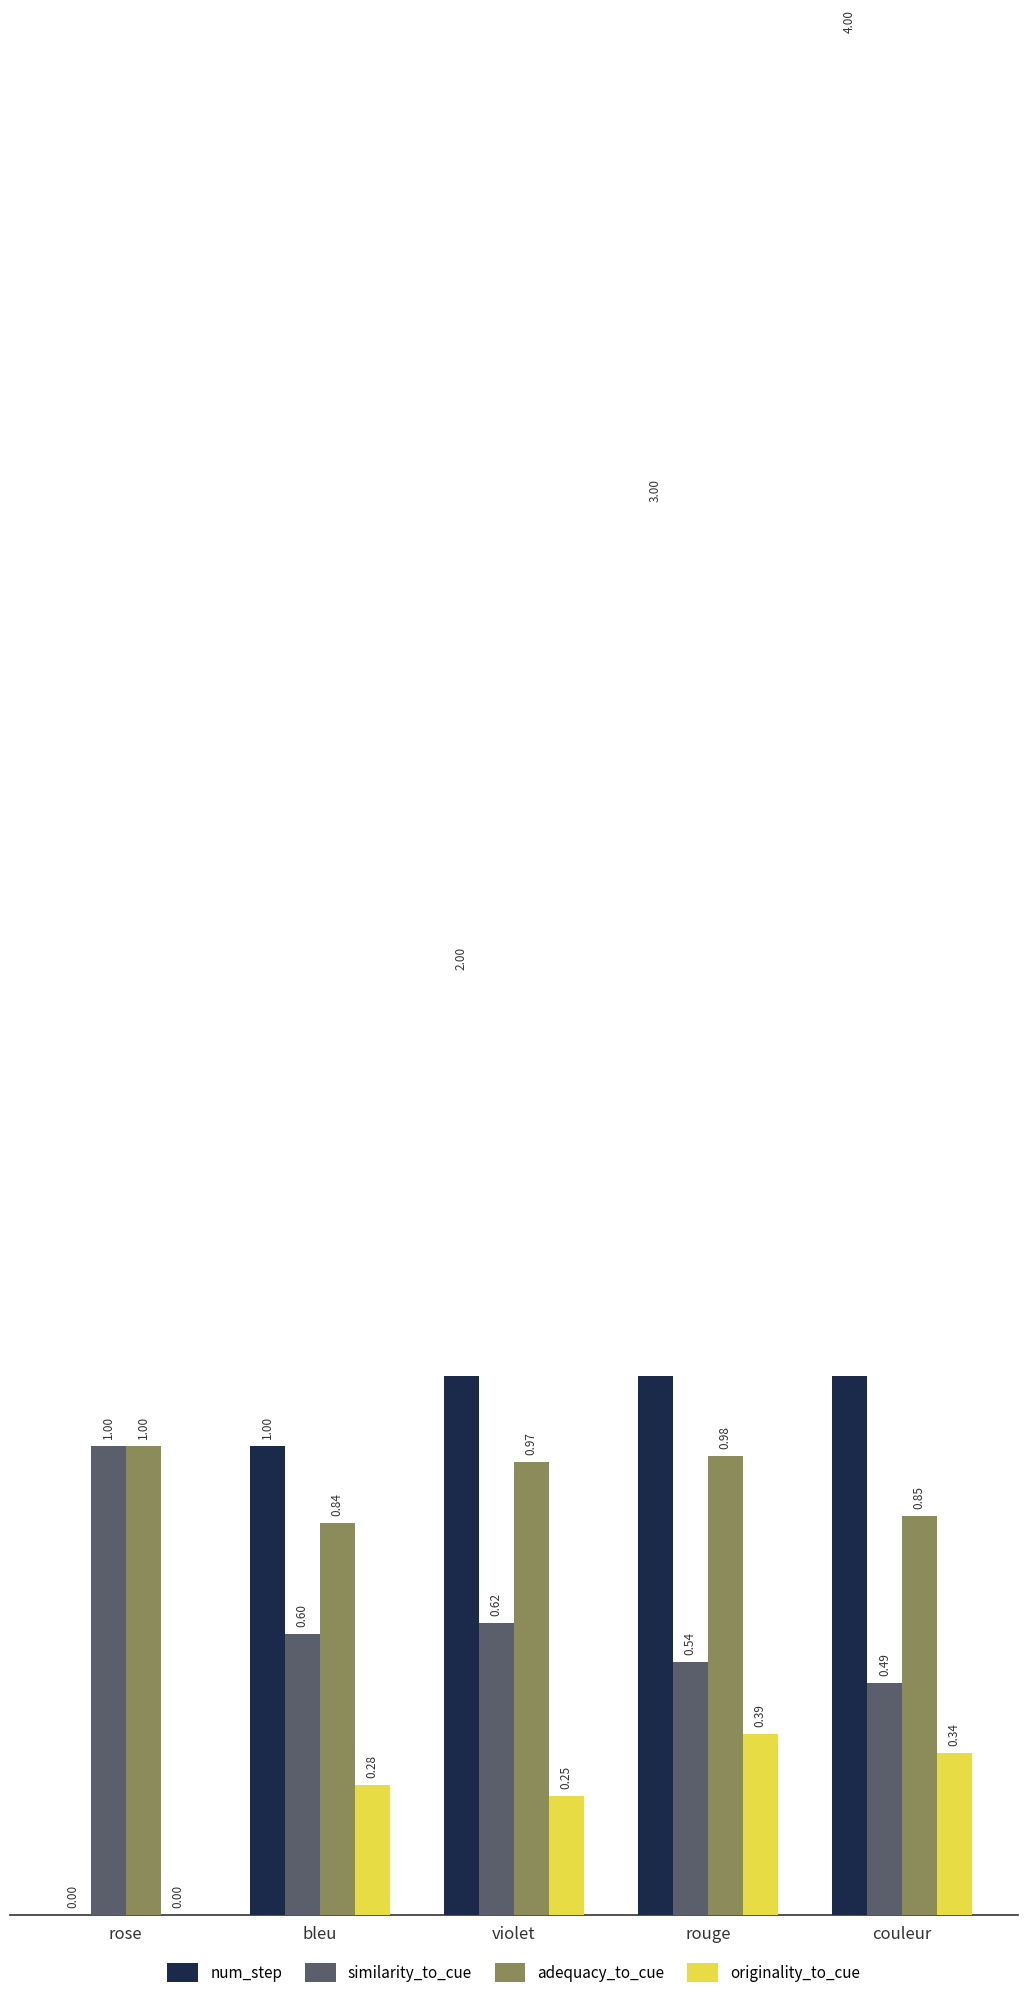

How many categories are shown in the chart?

5